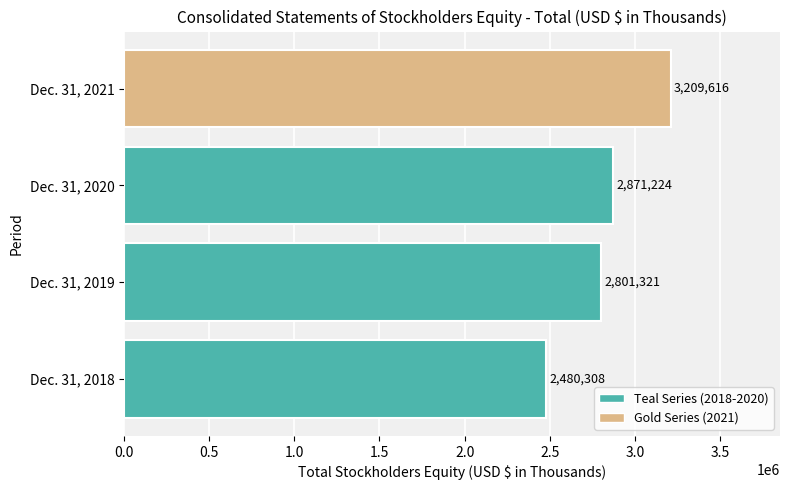

Reading top to bottom, transcribe all the data shown in this chart.

3209616	2871224	2801321	2480308